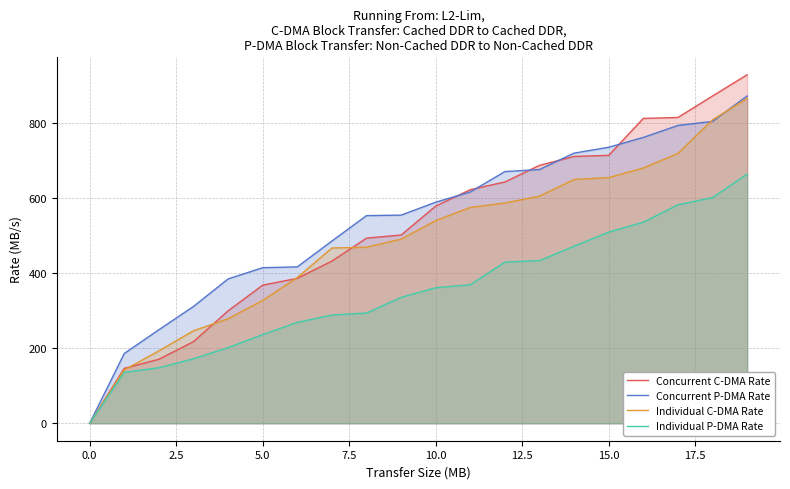

What is the sum of all Concurrent C-DMA Rate values?

10411.5